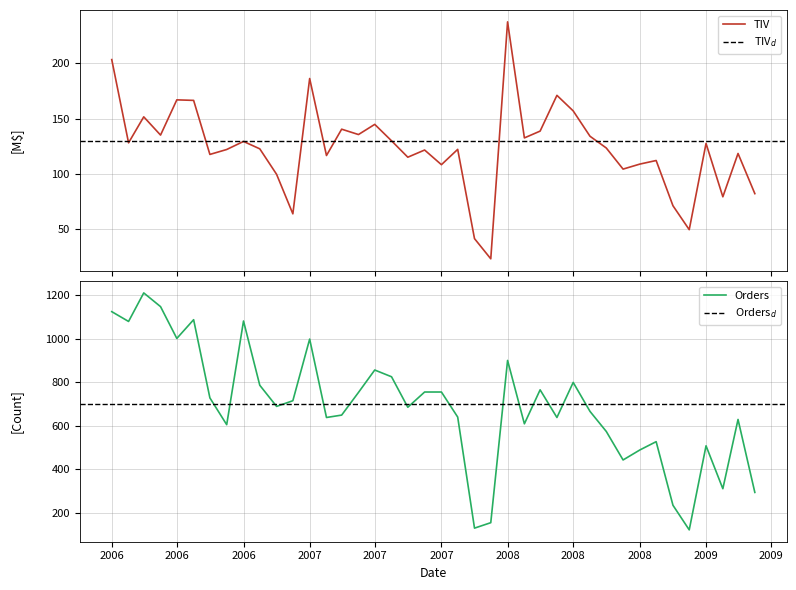

What is the sum of all Orders values?

27600.0